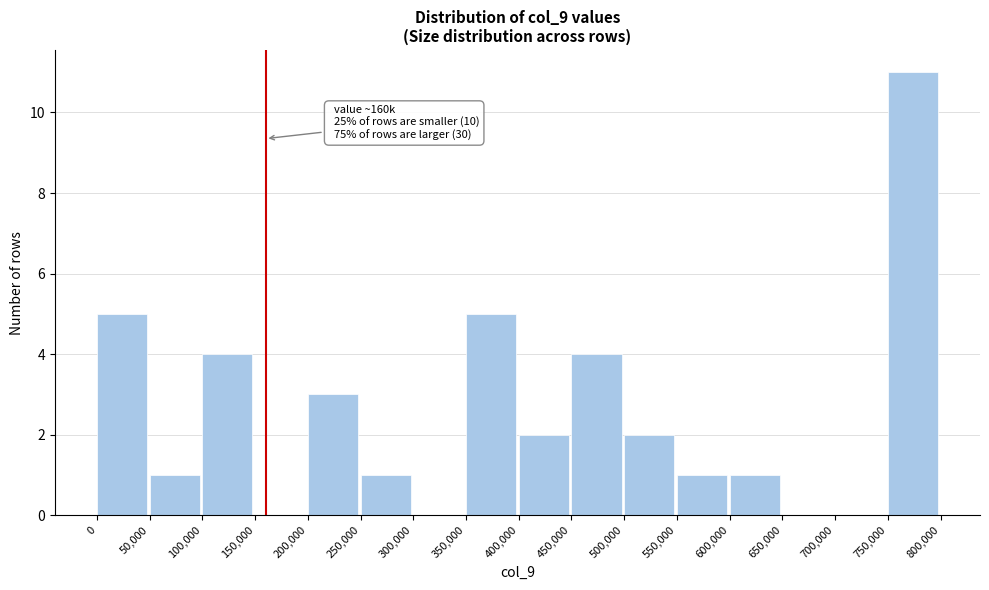

Over which range of the x-axis is the bar tallest?

750,000 to 800,000